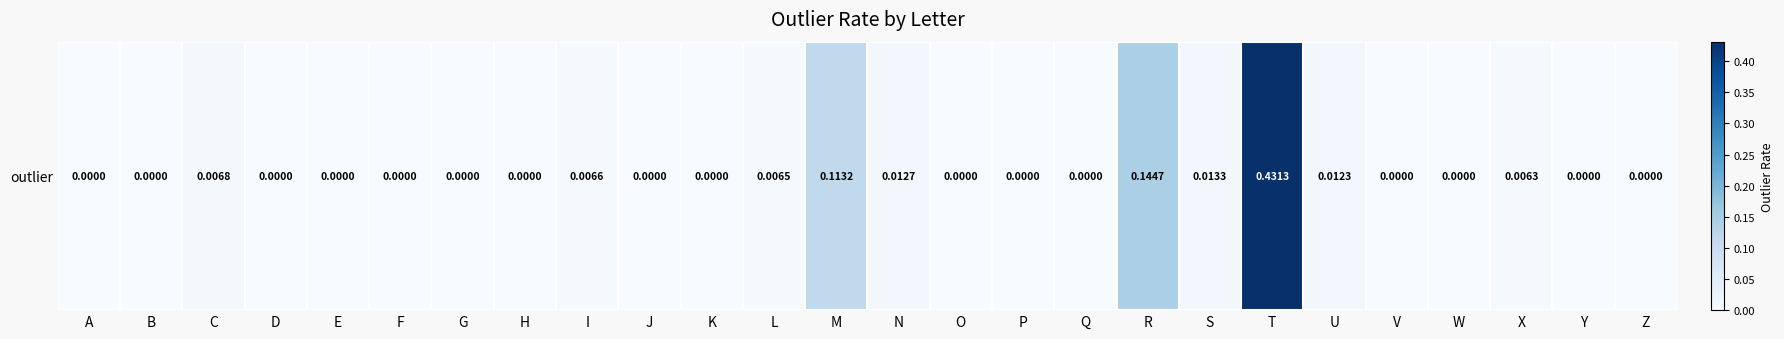

Is it true that the value at S is 0.0?

False